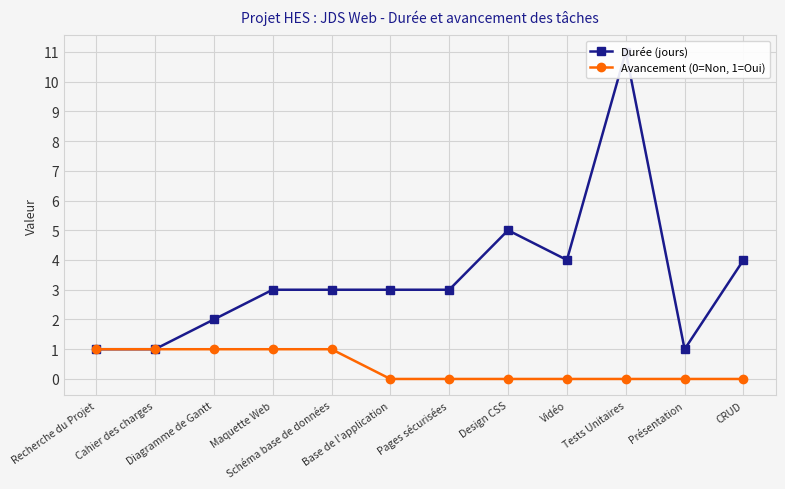

Is it true that Avancement (0=Non, 1=Oui) equals 0 at Design CSS?

True